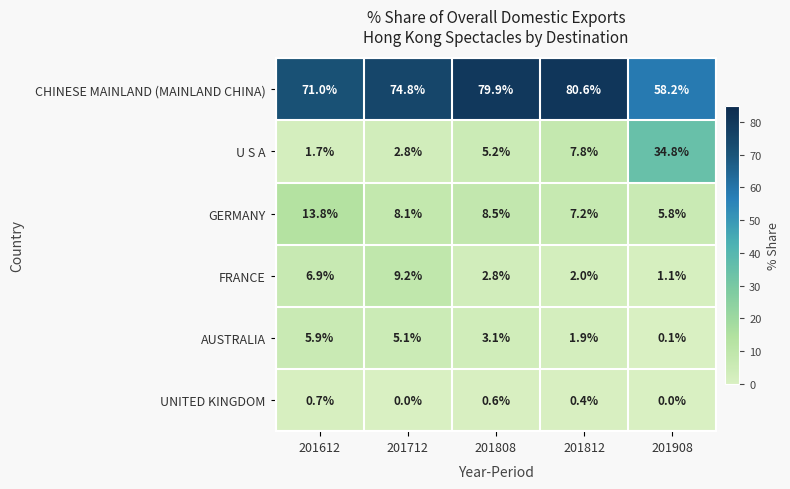

Which series changed the most between 201808 and 201908?

U S A